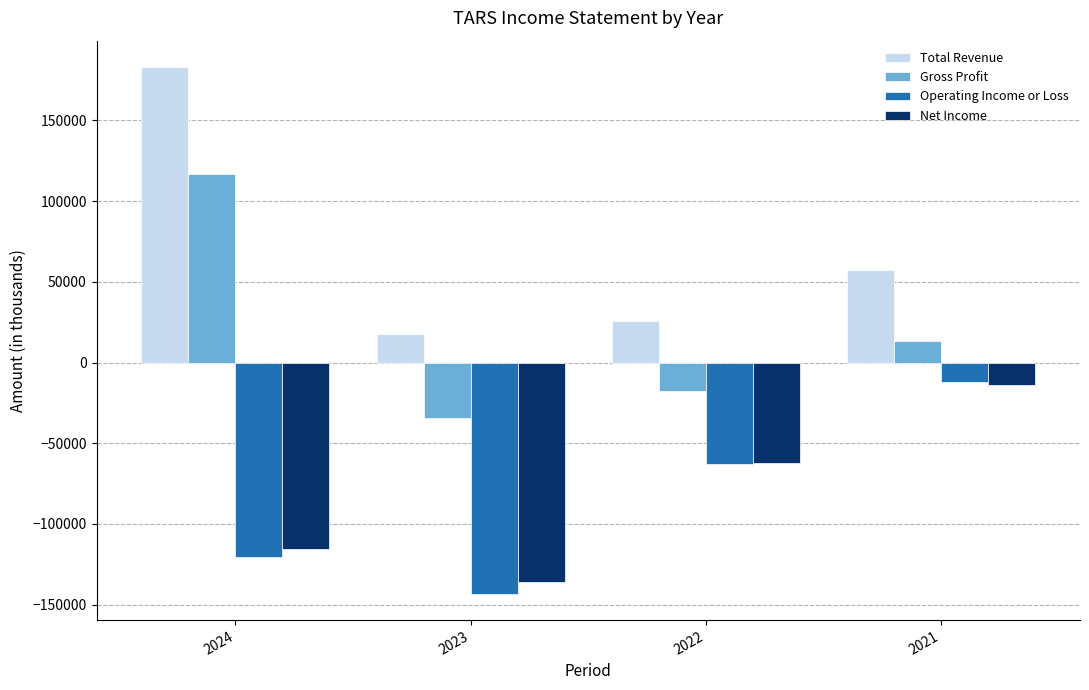

Which label corresponds to the smallest value in the chart?

2023